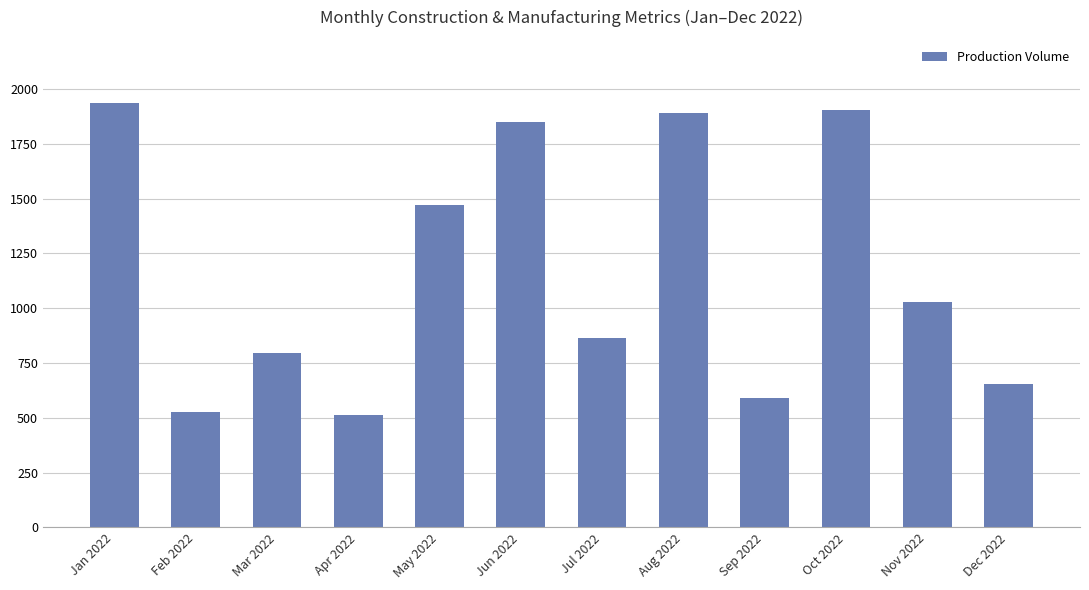

What is the label of the 2nd bar from the left?

Feb 2022